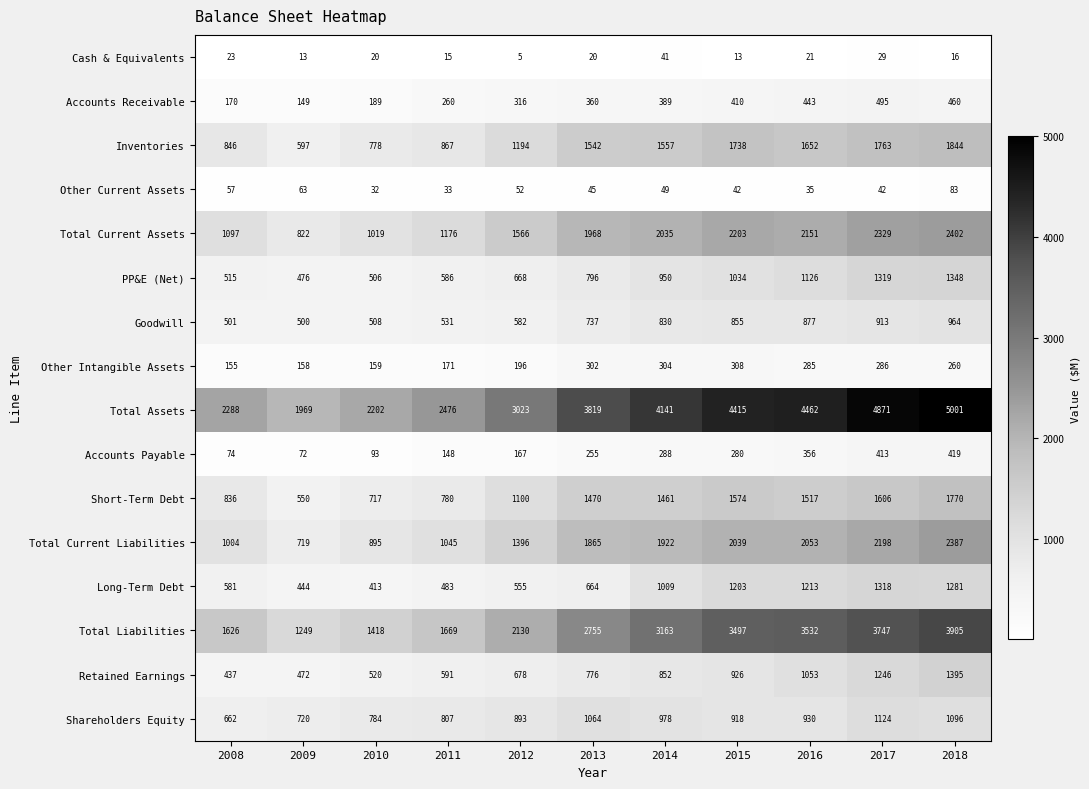

How many distinct data groups are displayed?

16